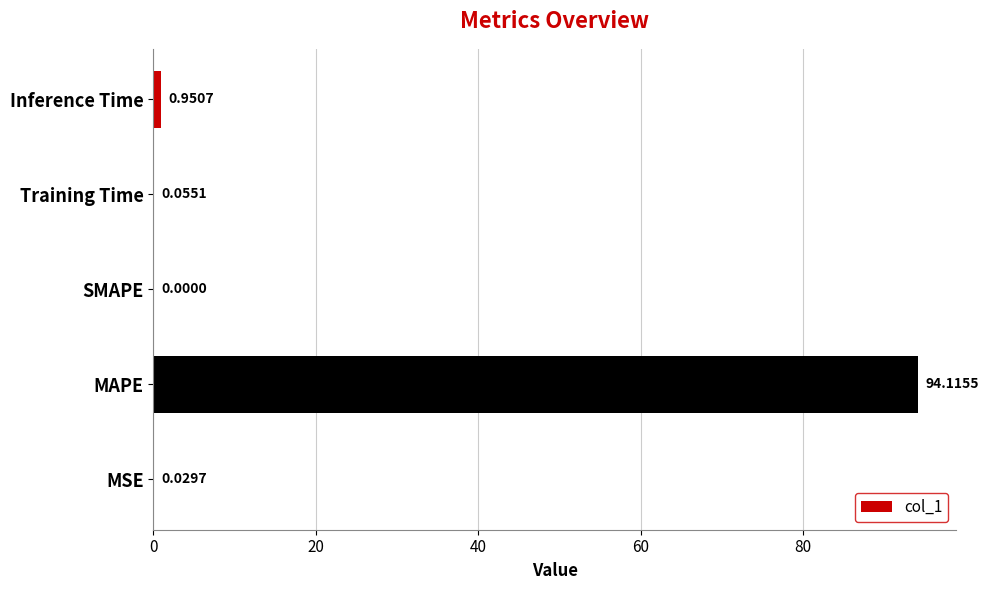

What is the change in value from MAPE to Inference Time?

-93.2